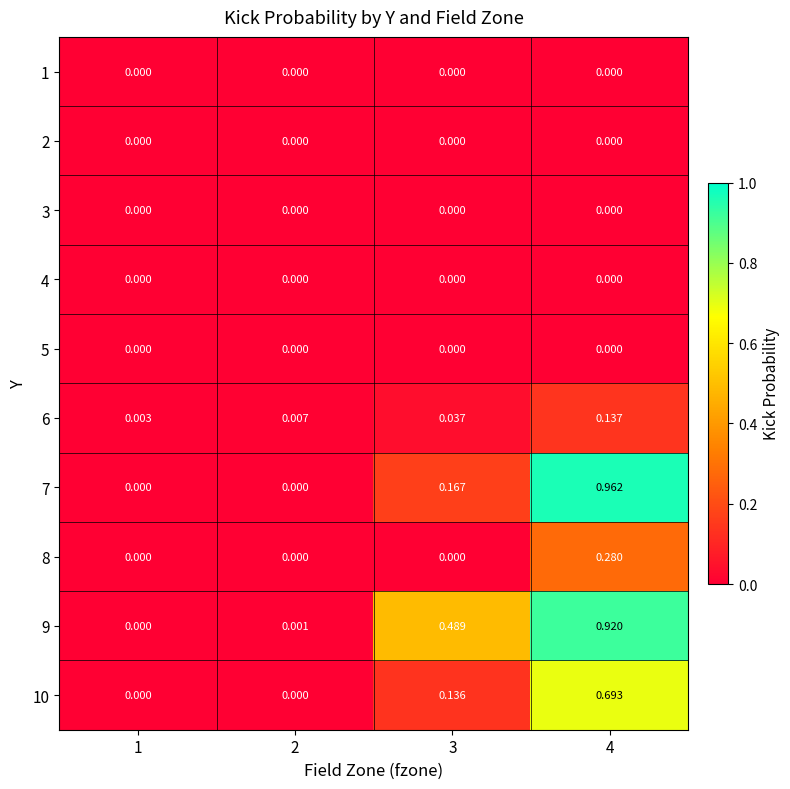

Is the value of 8 at 3 greater than the value of 9 at 4?

No